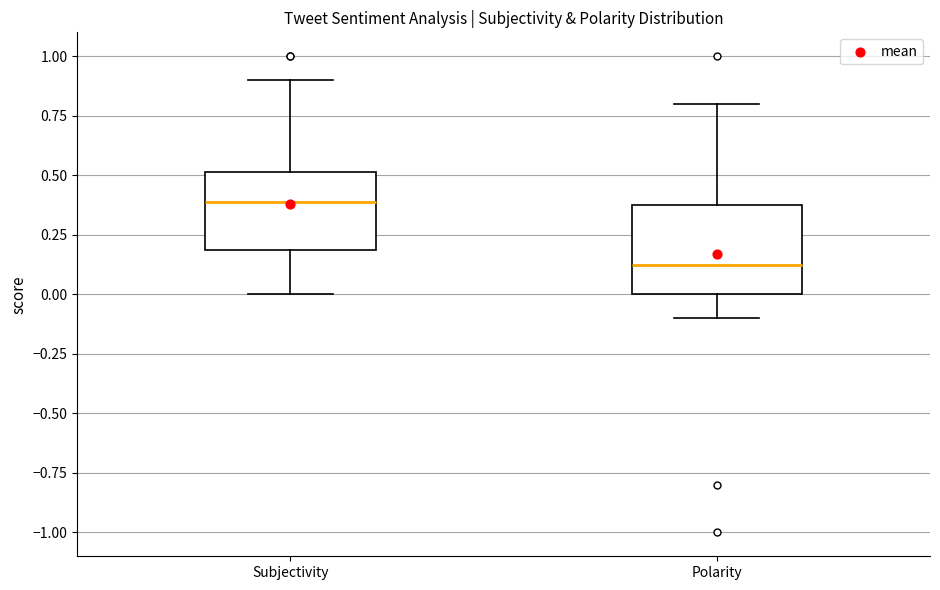

Where is the lower edge of the box for Subjectivity on the y-axis? The values are not printed on the chart, so give them approximately, as read against the axis.

0.2